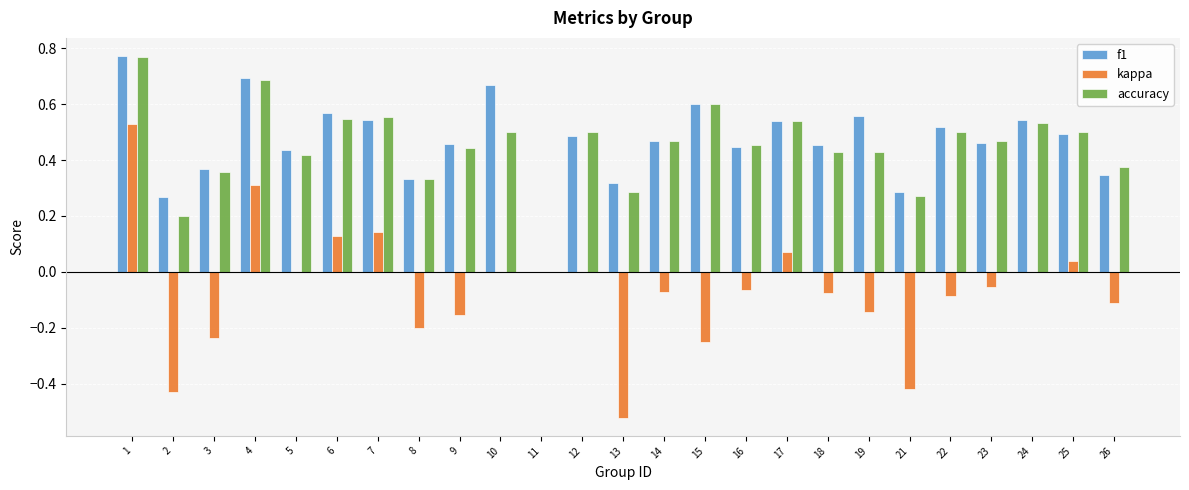

At which category is the sum across all series the highest?

1